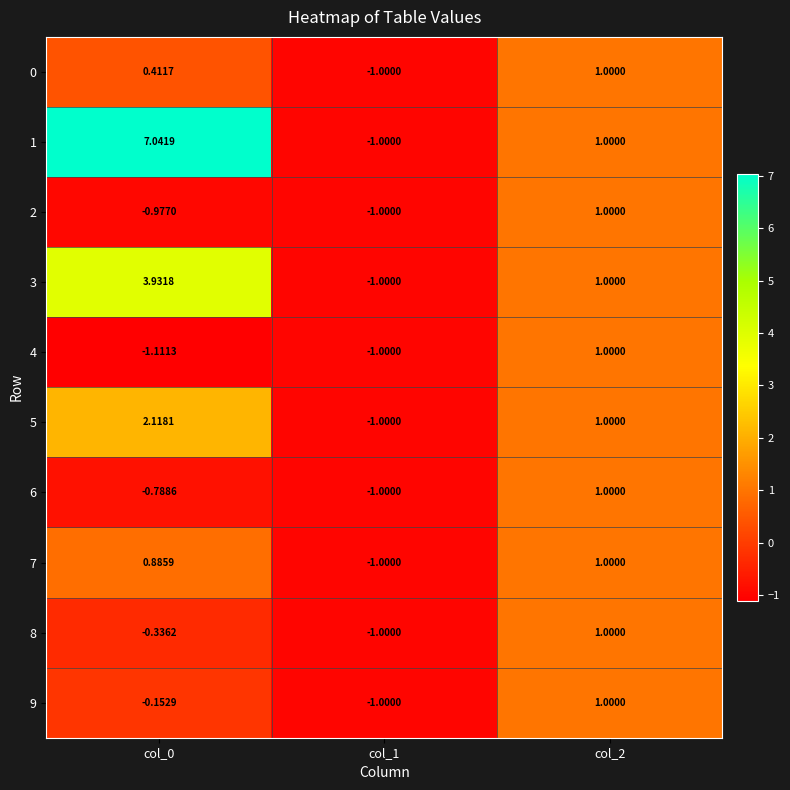

Is the value of 2 at col_2 greater than the value of 9 at col_0?

Yes